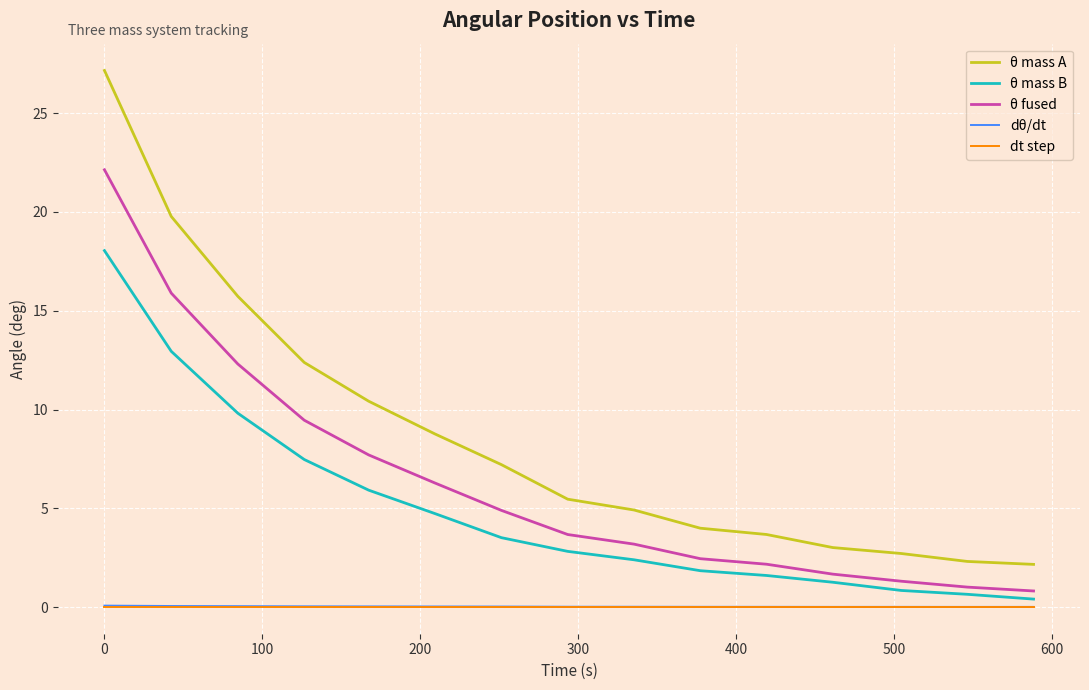

True or false: θ fused has more than 2 interior local peaks.

False